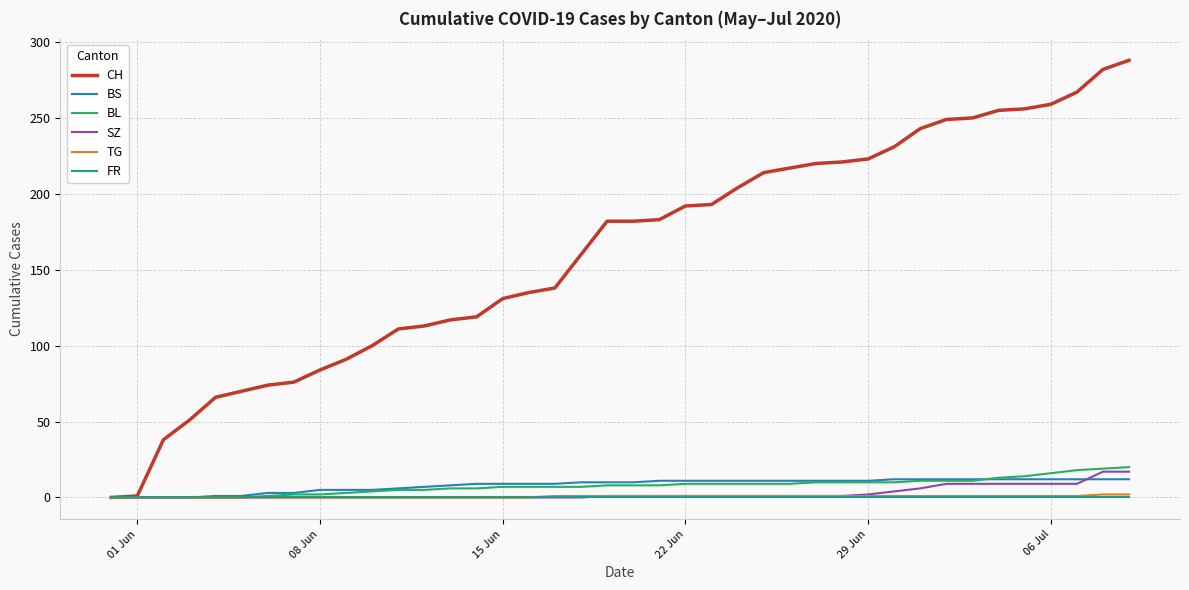

Which series has the widest spread of values?

CH